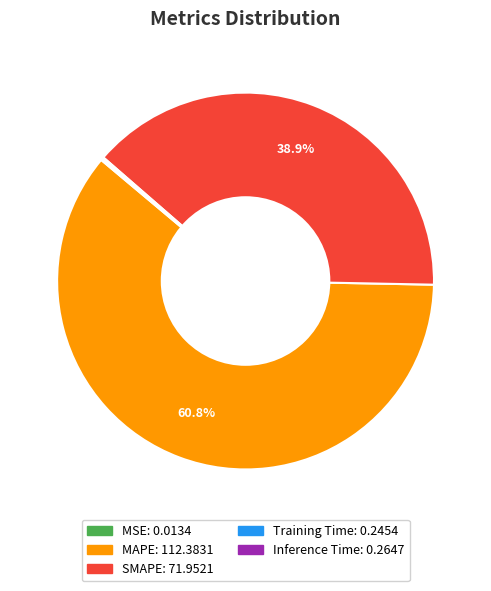

Which slice is the largest?

MAPE